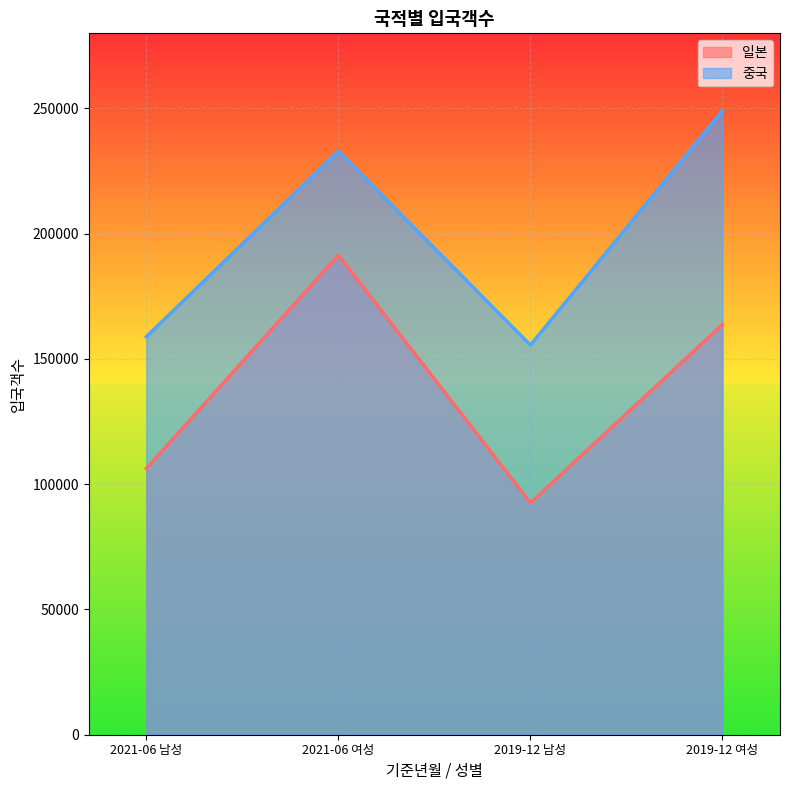

What is the difference between the second highest and minimum values in the 중국 series?

77403